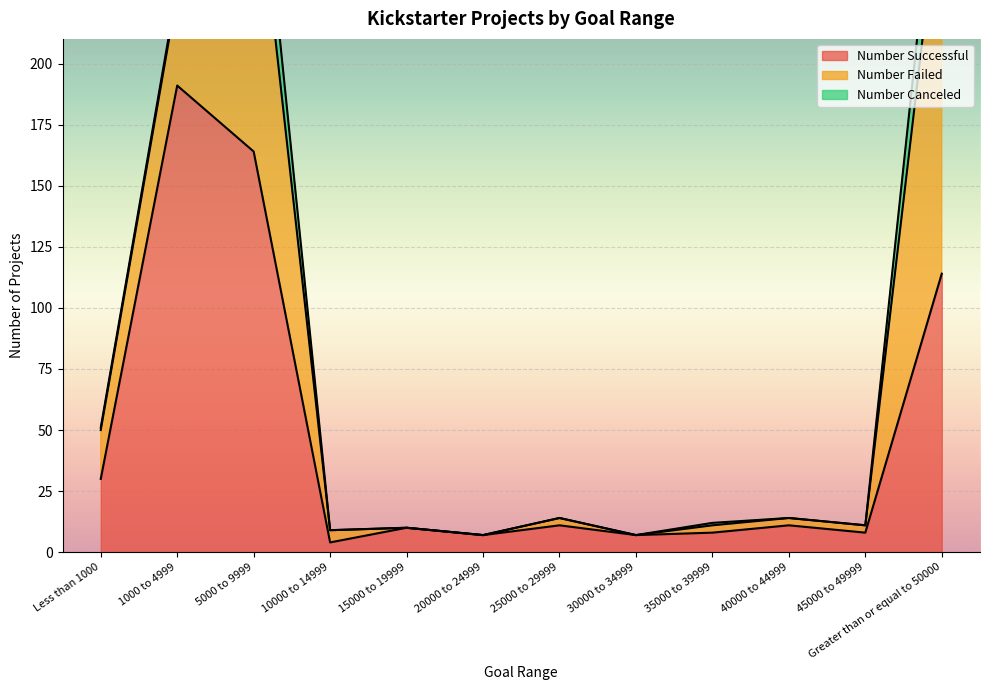

Does the chart display data point markers on the line(s)?

No